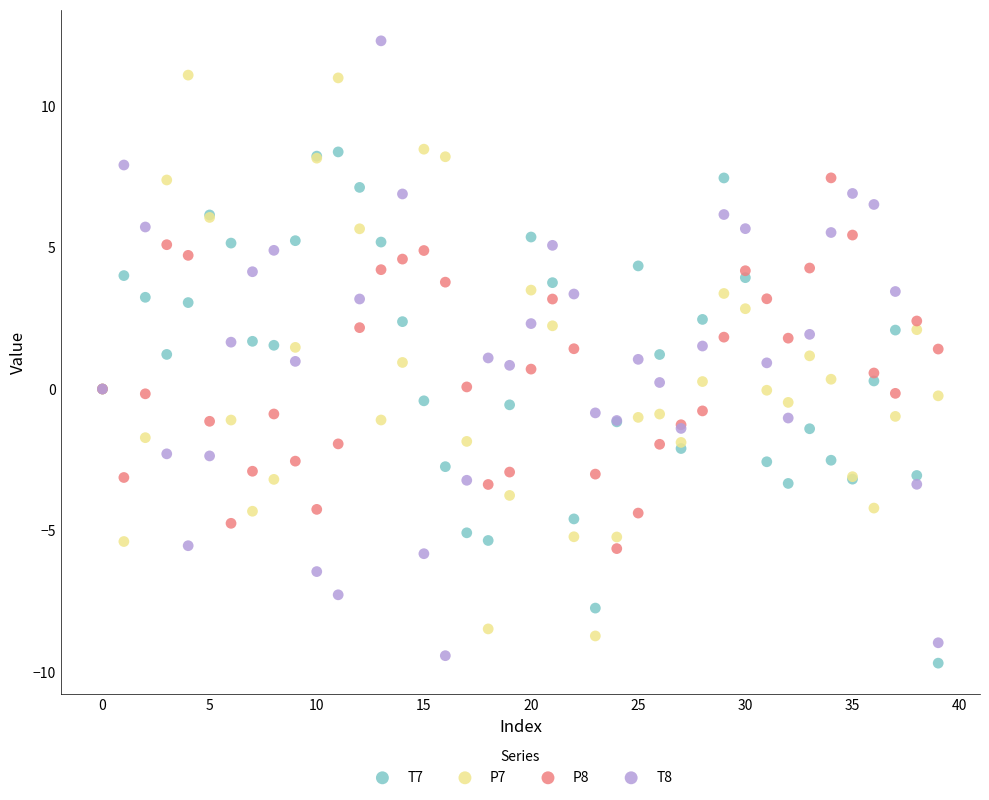

Which series has the widest spread of Y values?

T8